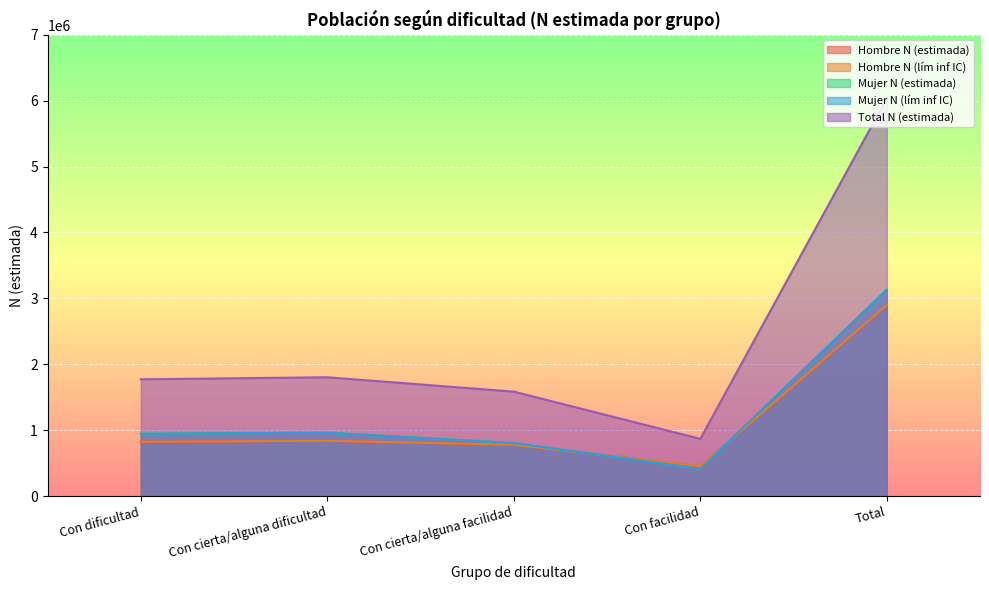

How many lines are shown in the chart?

5